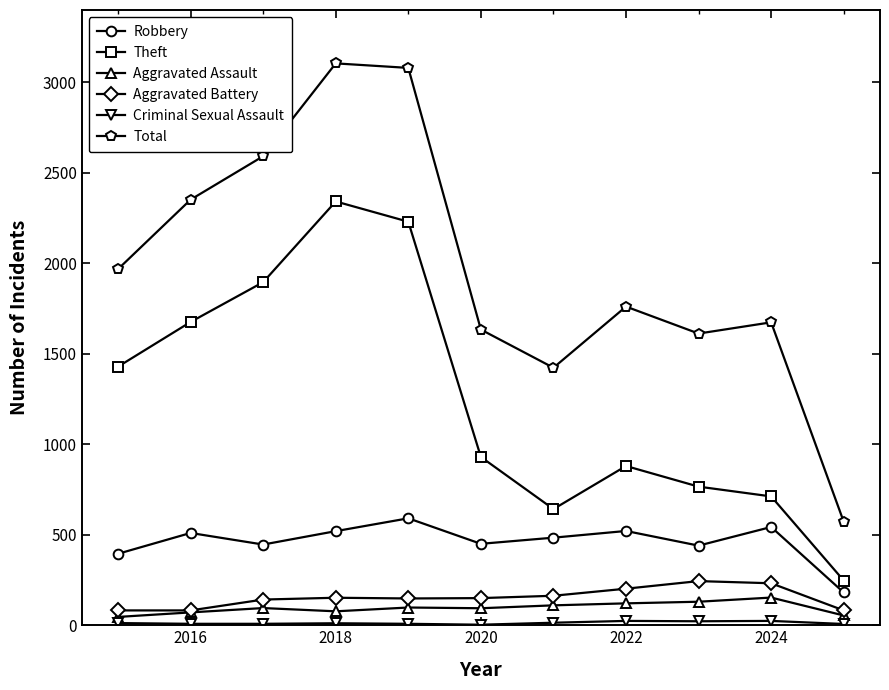

True or false: Total has more than 1 points higher than both neighbors.

True